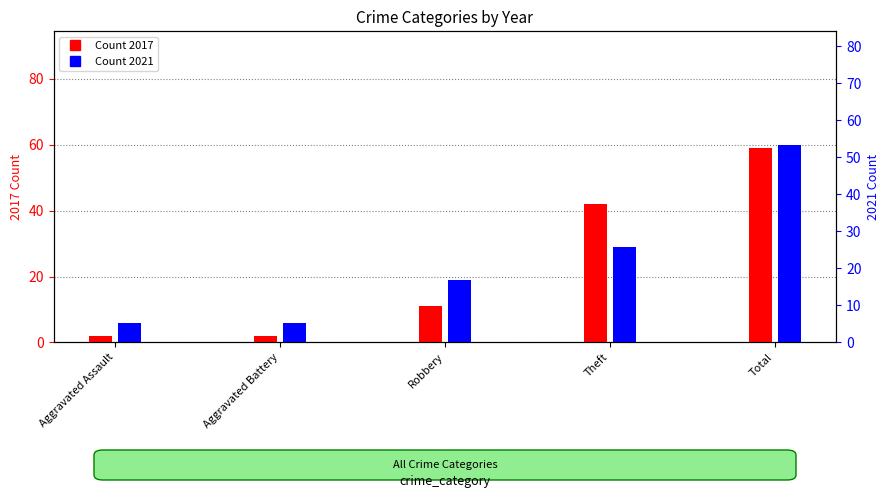

How many values in the 2021 series are below 19?

2